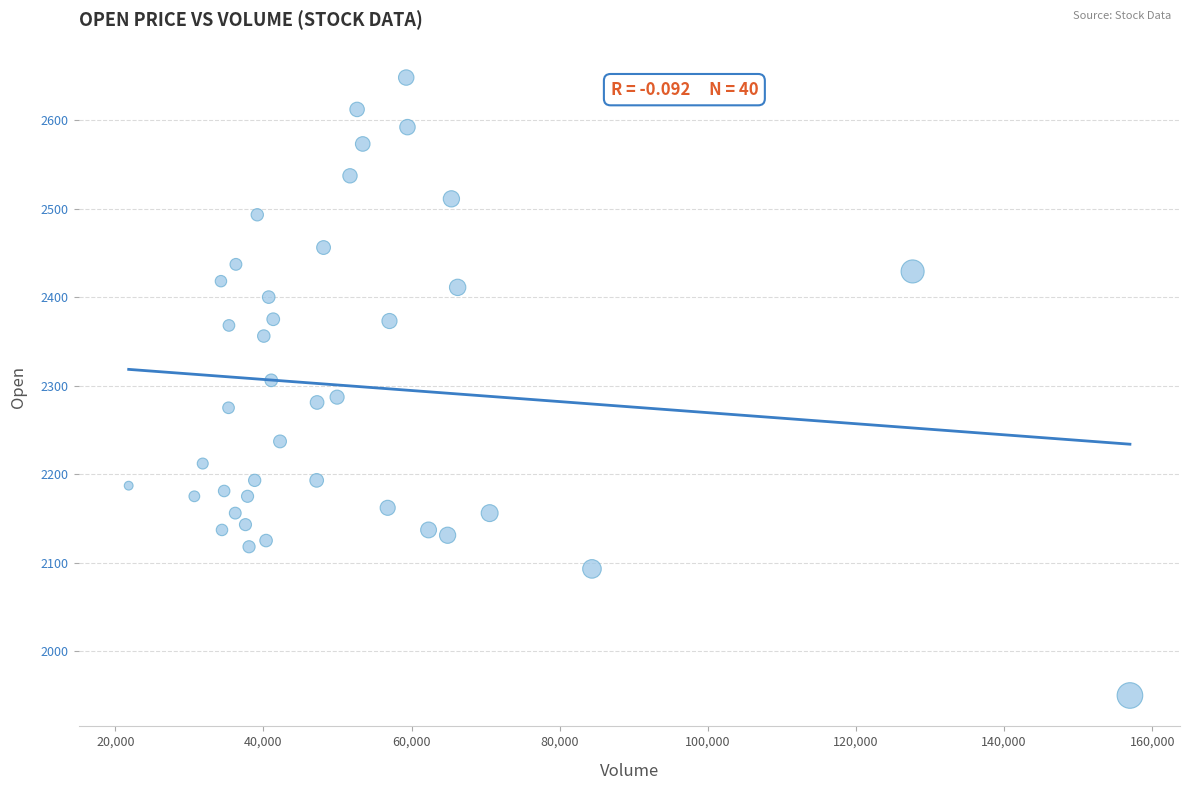

What is the range of Y values (max minus min)?

698